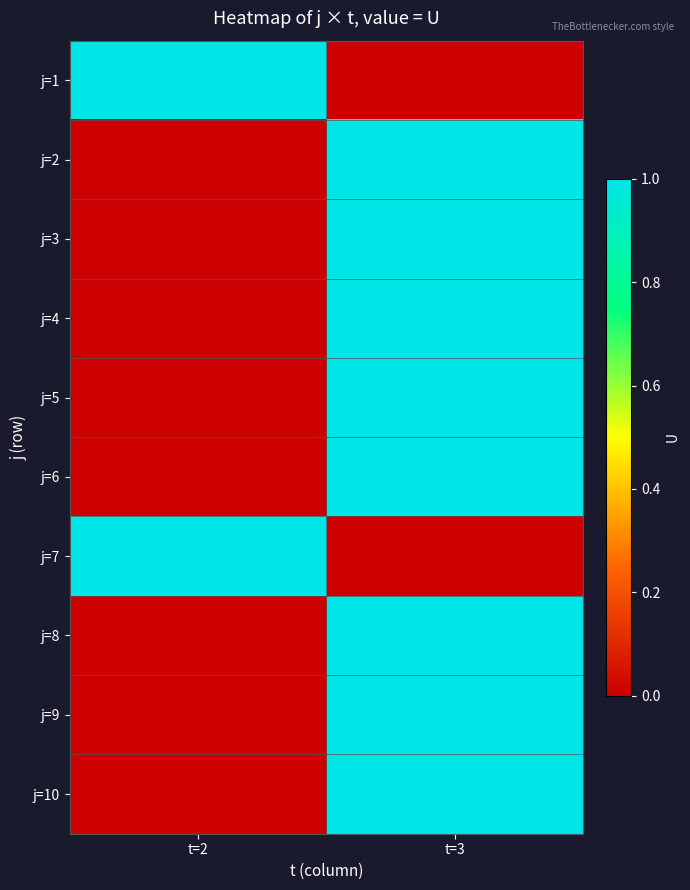

Which has a higher value, t=2 or t=3?

t=2